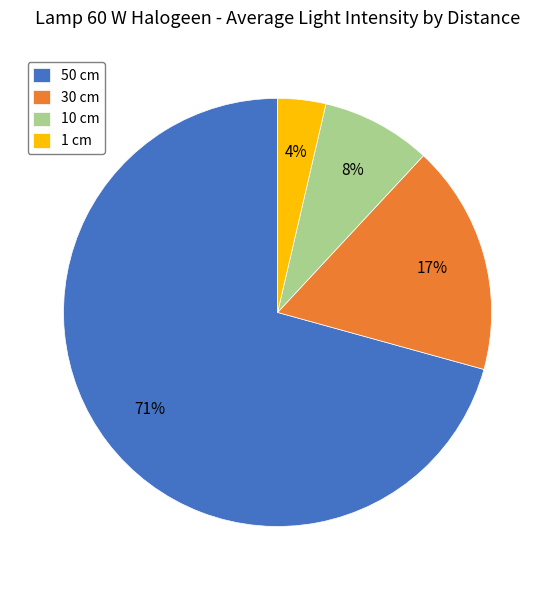

Is it true that 50 cm is 71% of the pie?

True